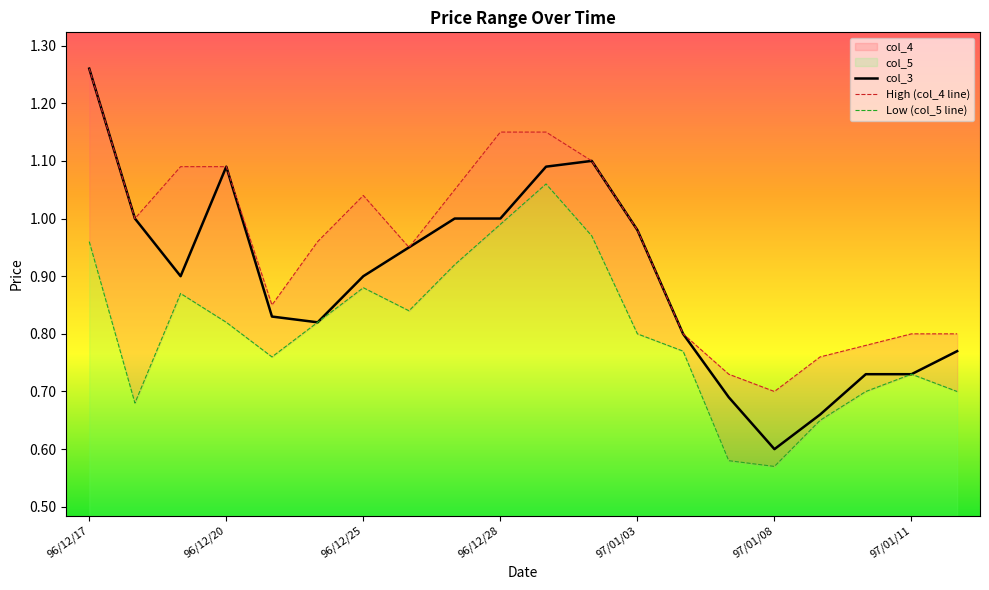

At which label is col_3 closest to 0?

97/01/08